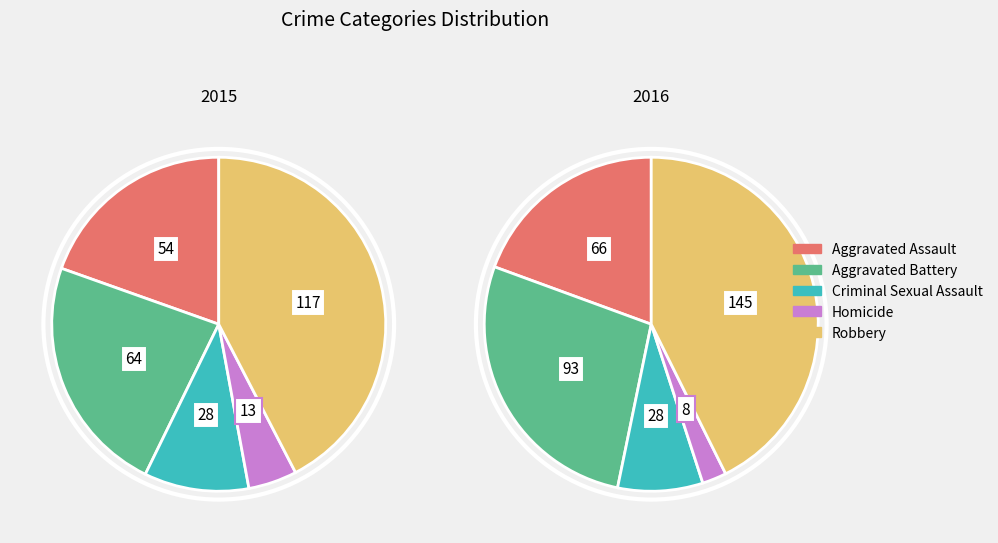

What is the spread (max minus min) of values at Robbery?

28